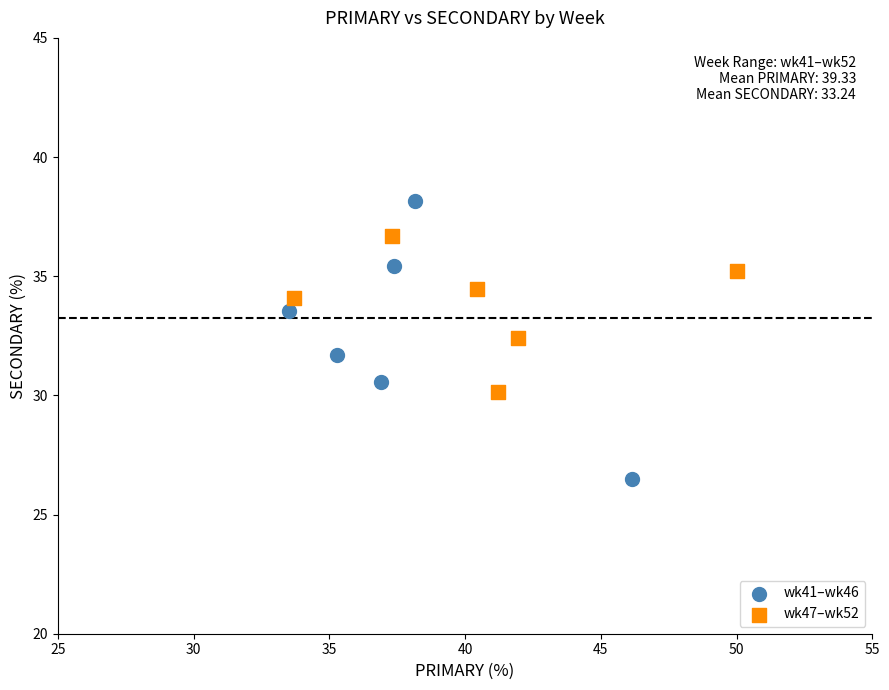

Which series contains the highest Y value?

wk41–wk46